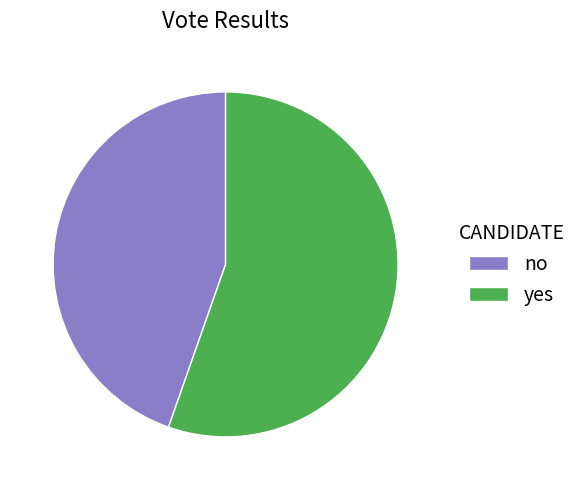

Does yes account for over 50% of the chart?

Yes